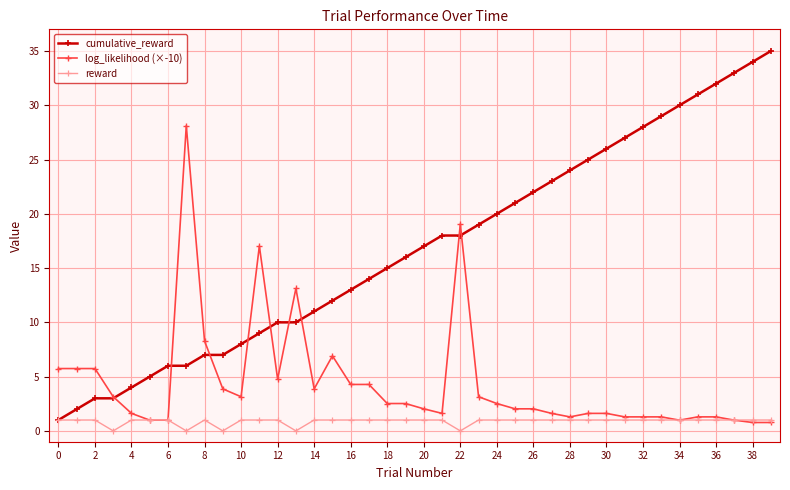

What is the maximum value for cumulative_reward?

35.0